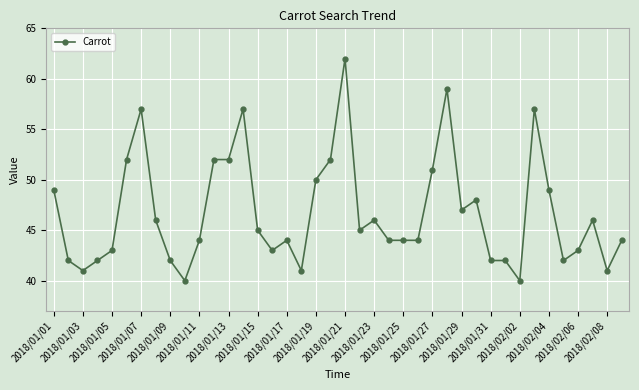

How many data points are less than 45?

20